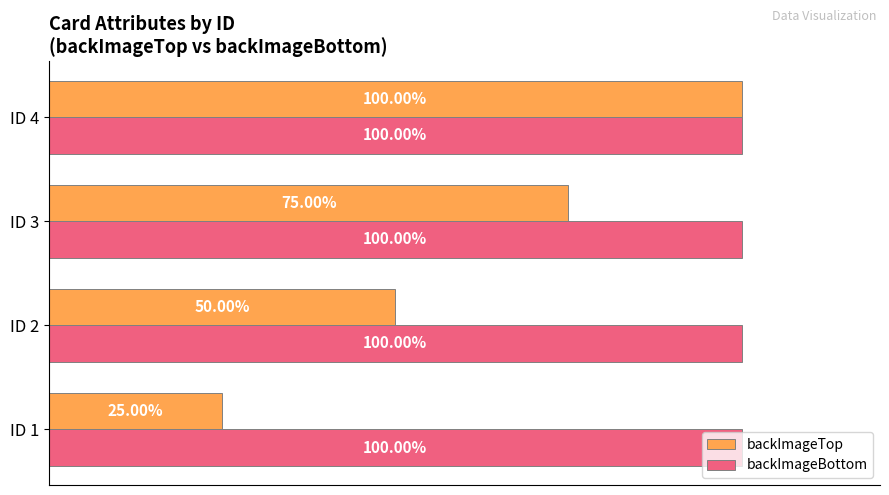

Is the value of backImageBottom at ID 4 greater than the value of backImageTop at ID 2?

Yes